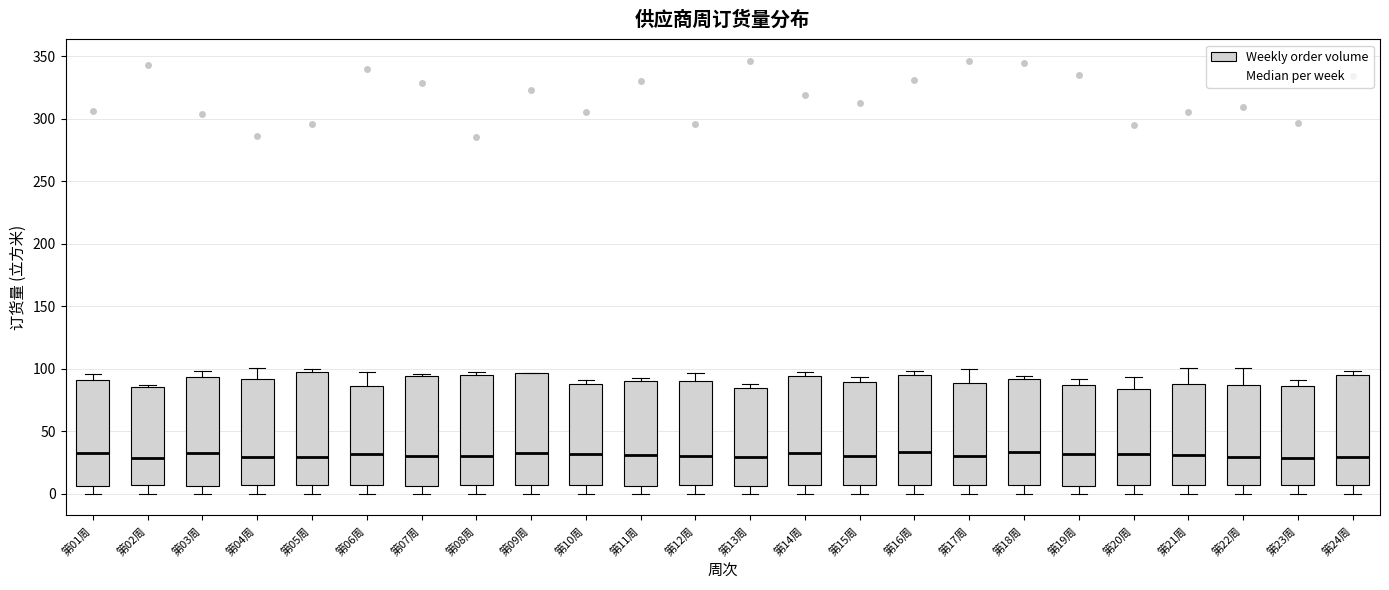

Where is the lower edge of the box for 第20周 on the y-axis? The values are not printed on the chart, so give them approximately, as read against the axis.

5